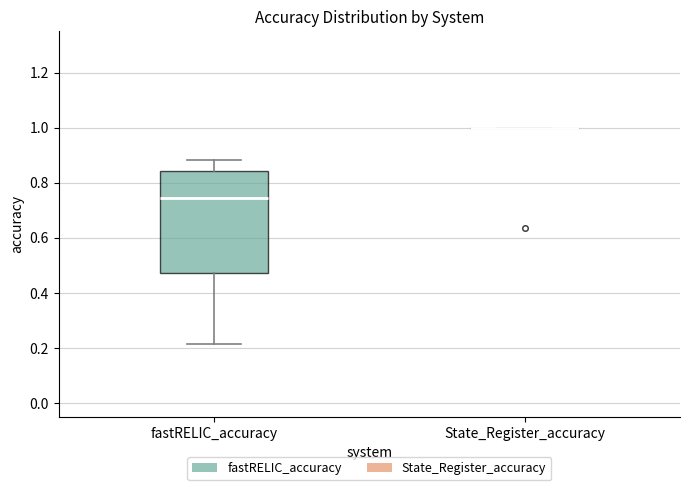

Comparing the boxes themselves (not the whiskers), which one is the tallest?

fastRELIC_accuracy